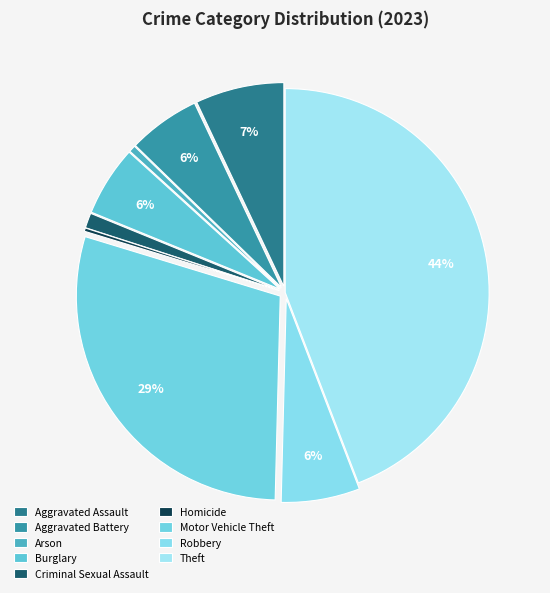

Which slice is the smallest?

Homicide